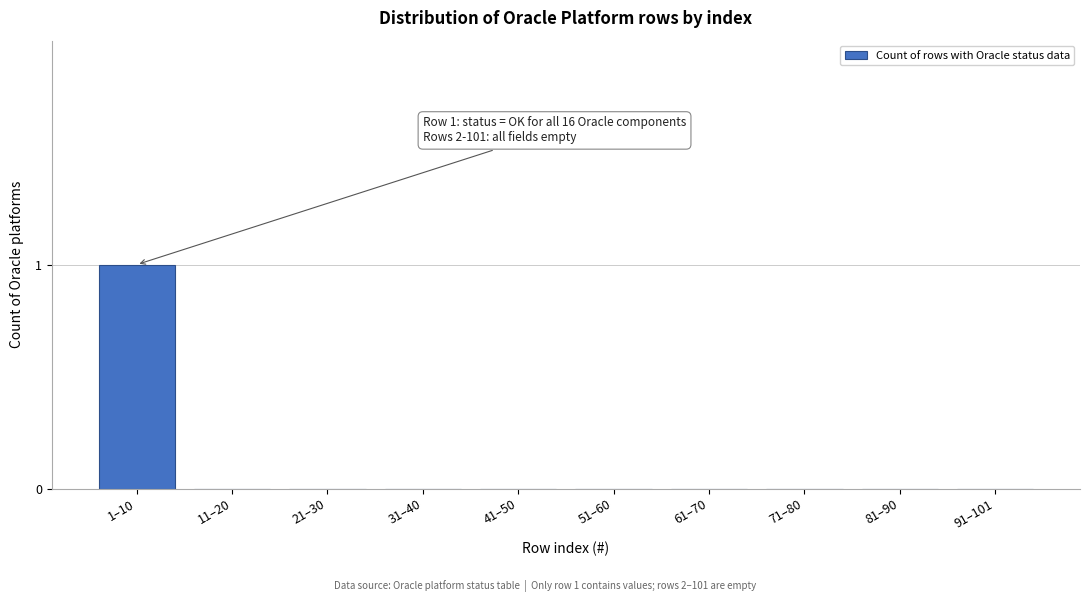

Reading right to left, extract all data points from this chart.

91–101=0	81–90=0	71–80=0	61–70=0	51–60=0	41–50=0	31–40=0	21–30=0	11–20=0	1–10=1